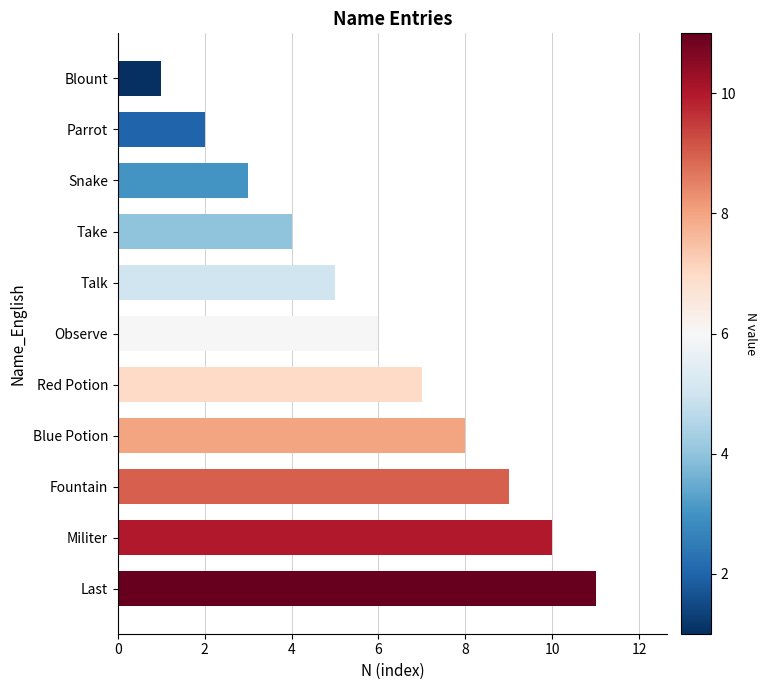

Rank the categories by value from lowest to highest.

Blount, Parrot, Snake, Take, Talk, Observe, Red Potion, Blue Potion, Fountain, Militer, Last